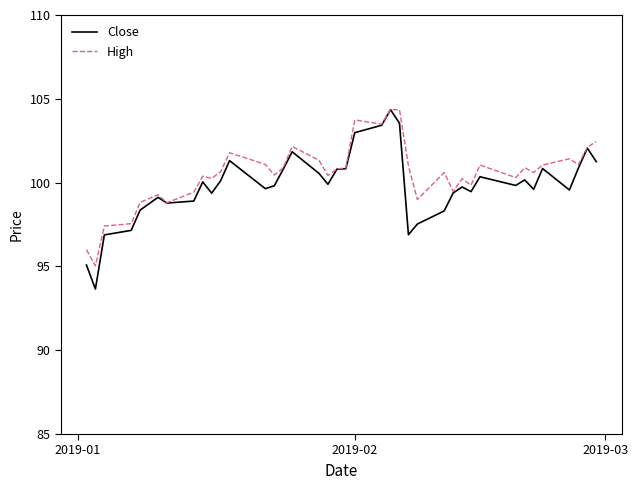

What is the maximum value for High?

104.3